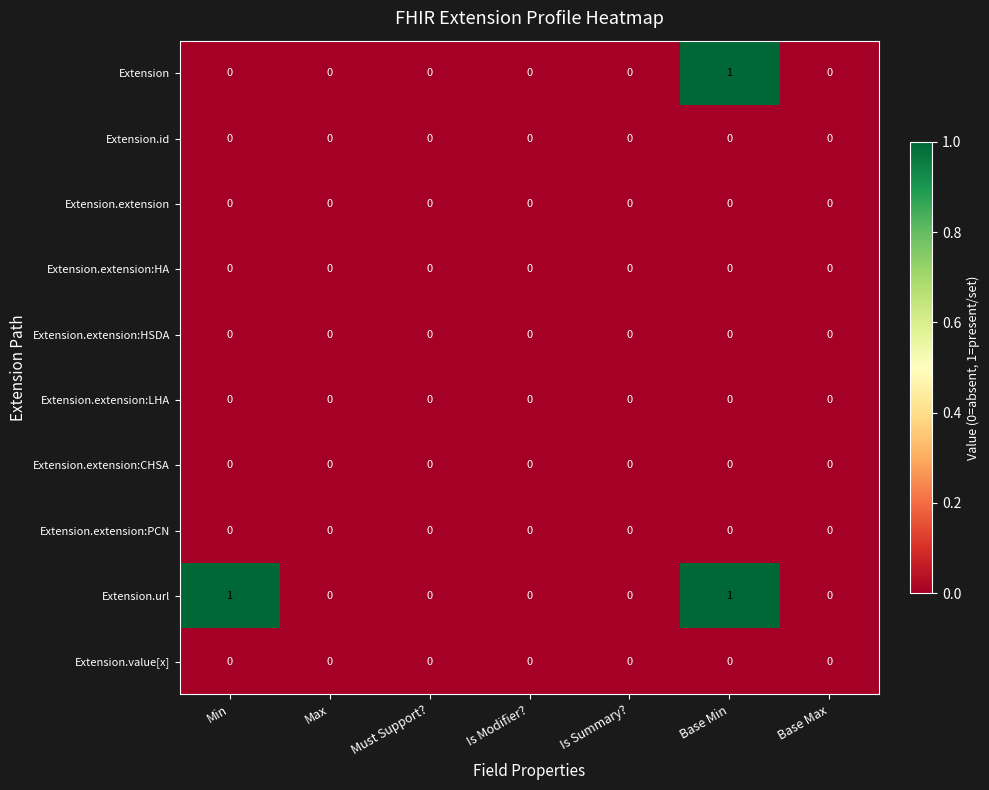

Between Min and Base Min, which series saw the biggest shift?

Extension